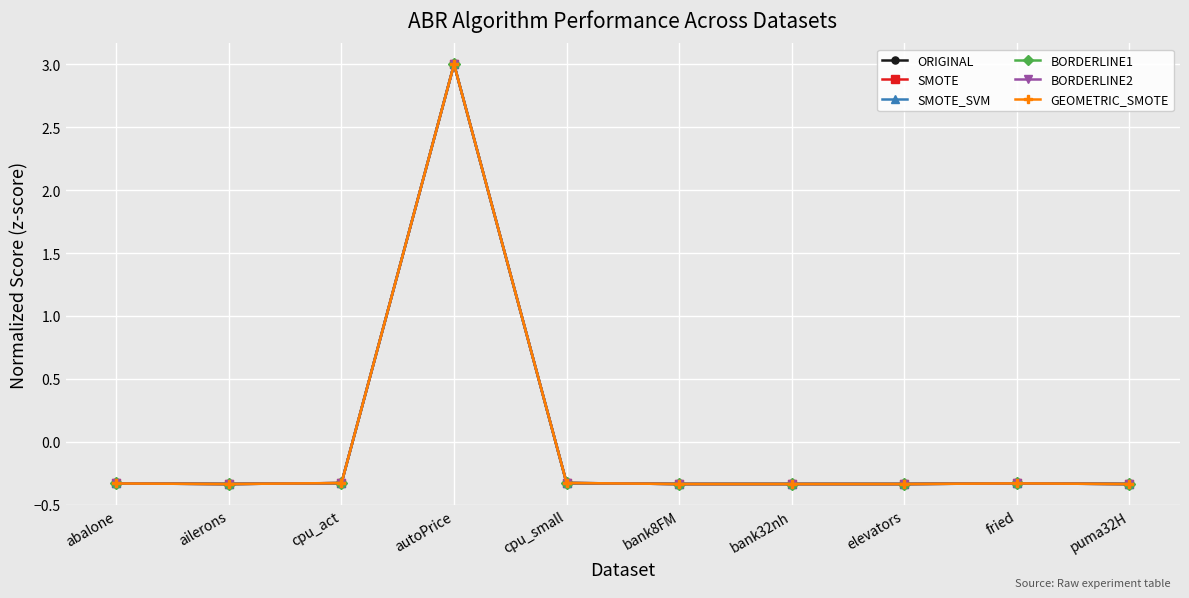

What is the approximate value of BORDERLINE1 at autoPrice?

3.0